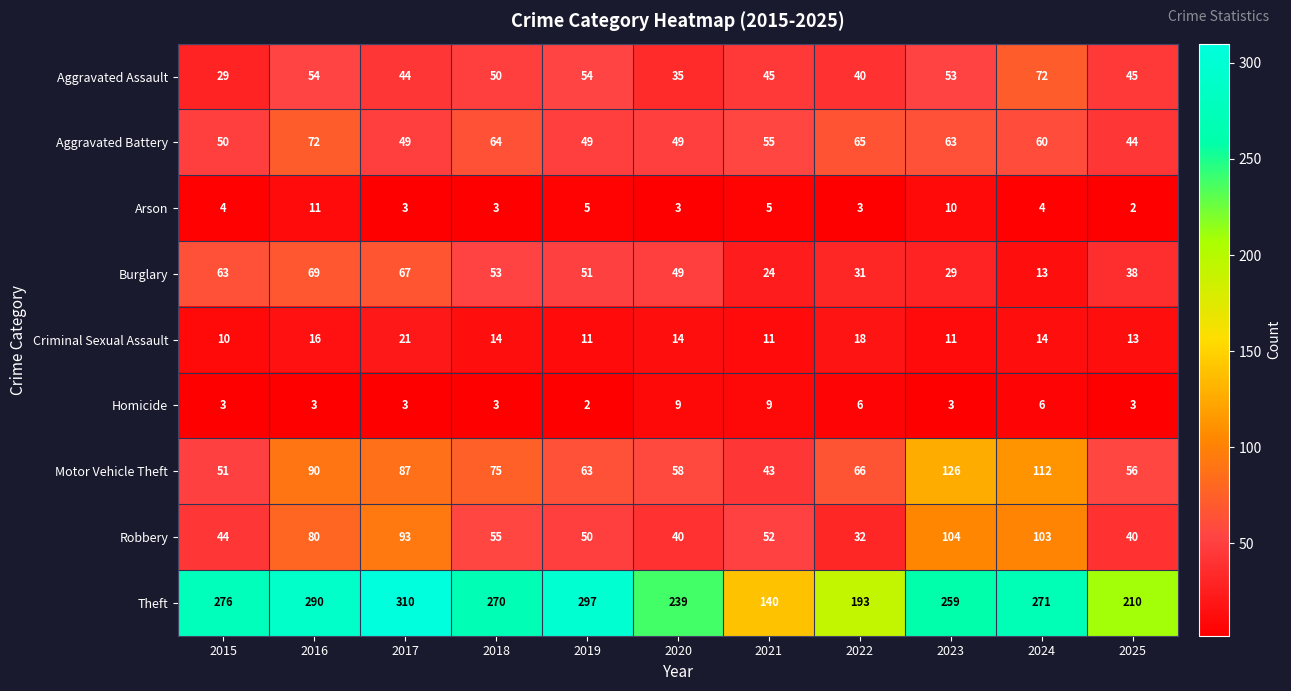

The value of Aggravated Assault at 2018 is 50. True or false?

True